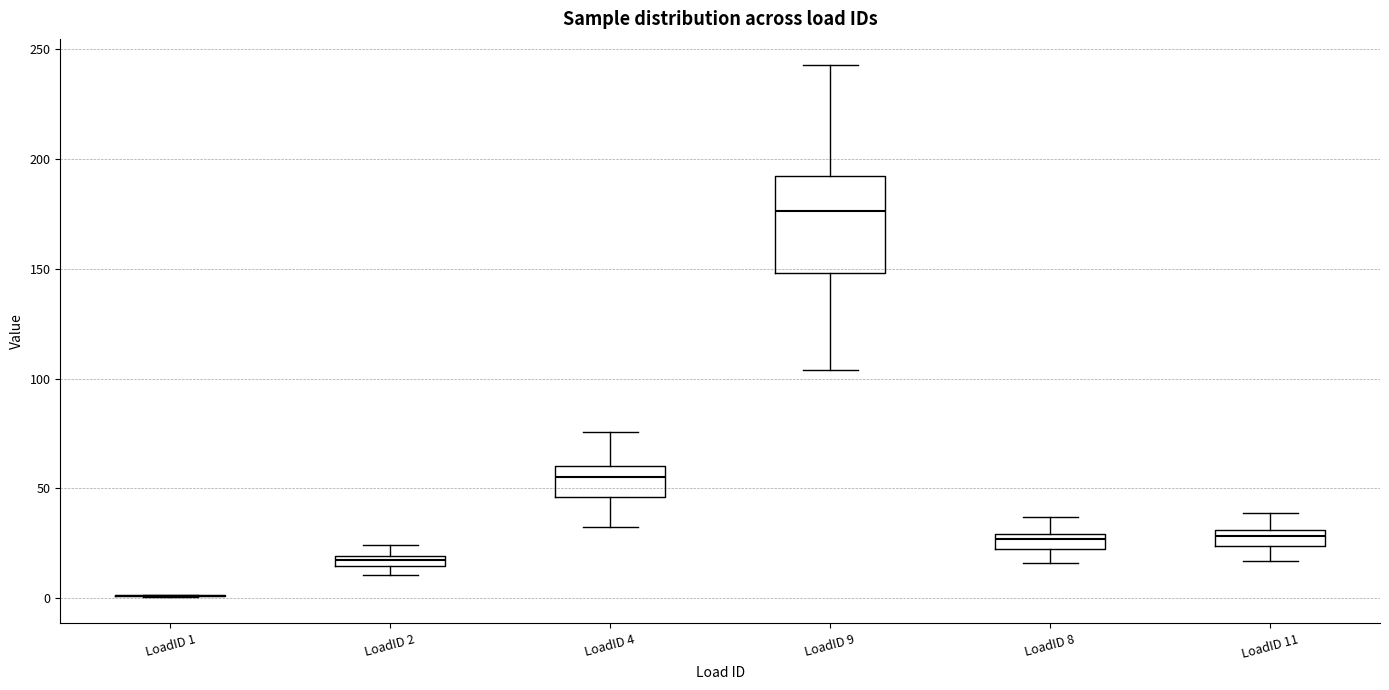

Where does the upper whisker of the box for LoadID 4 end on the y-axis? The values are not printed on the chart, so give them approximately, as read against the axis.

75